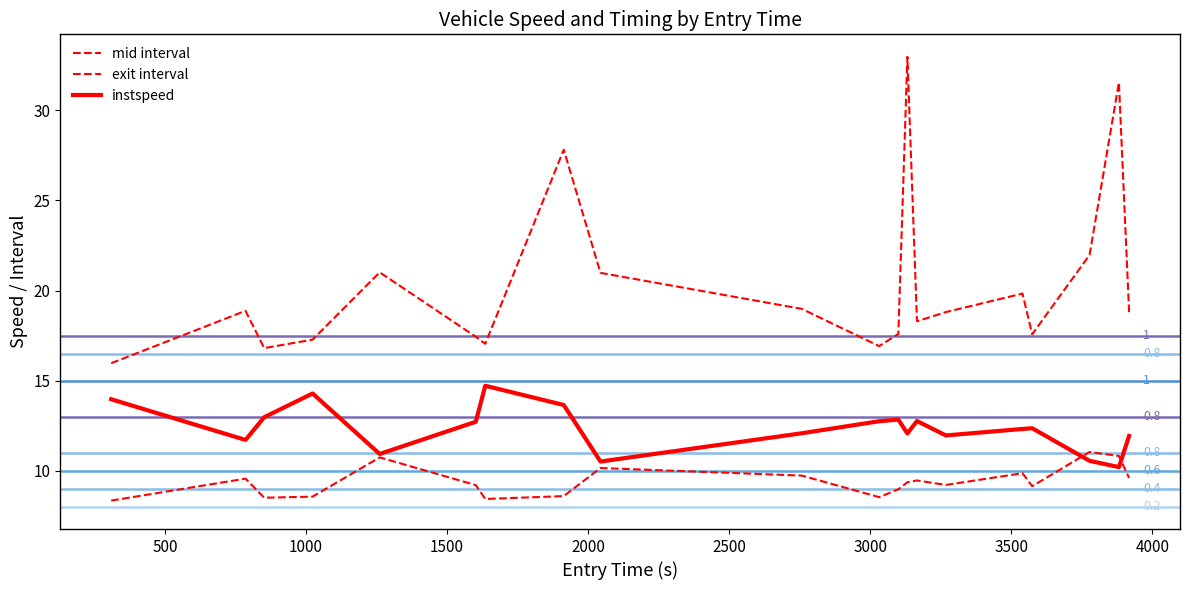

Rank the series by their maximum value, from highest to lowest.

exit interval, instspeed, mid interval